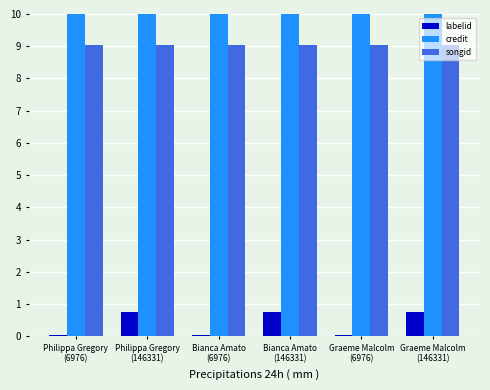

Which series has the widest spread of values?

labelid